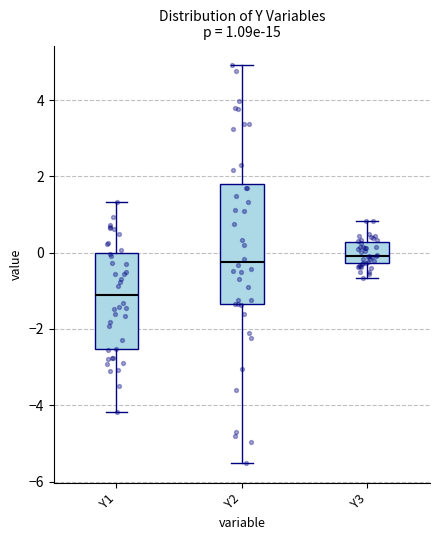

Which box's median line is the lowest?

Y1